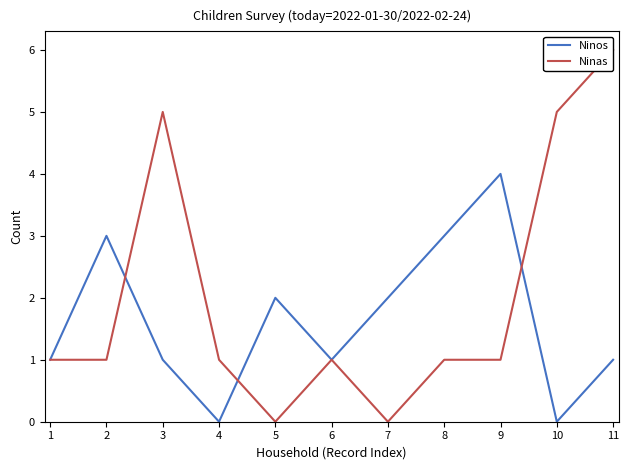

At which label does Ninos reach its peak?

9